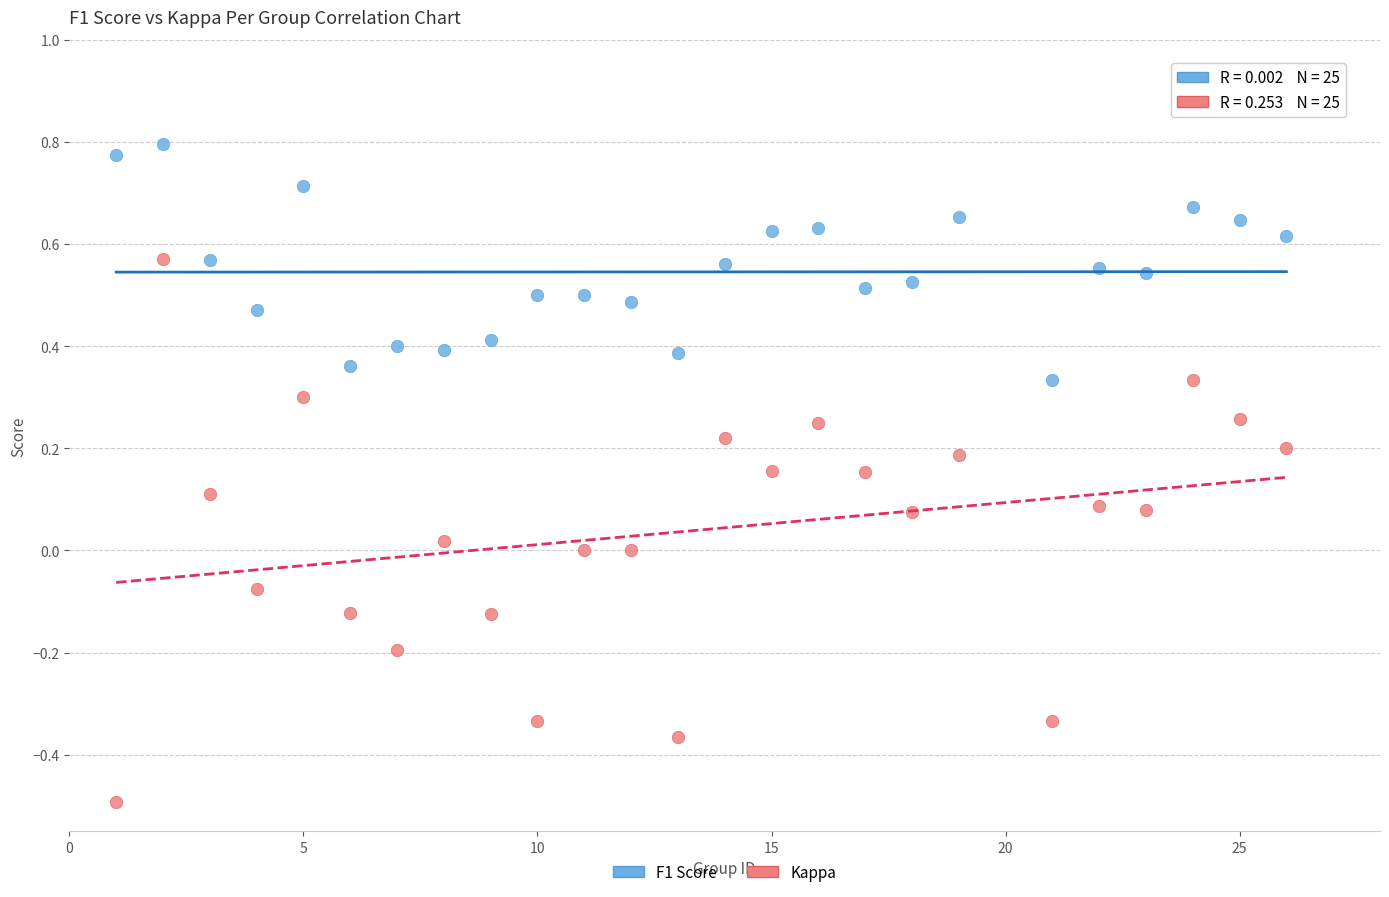

Which series reaches the maximum Y coordinate?

F1 Score